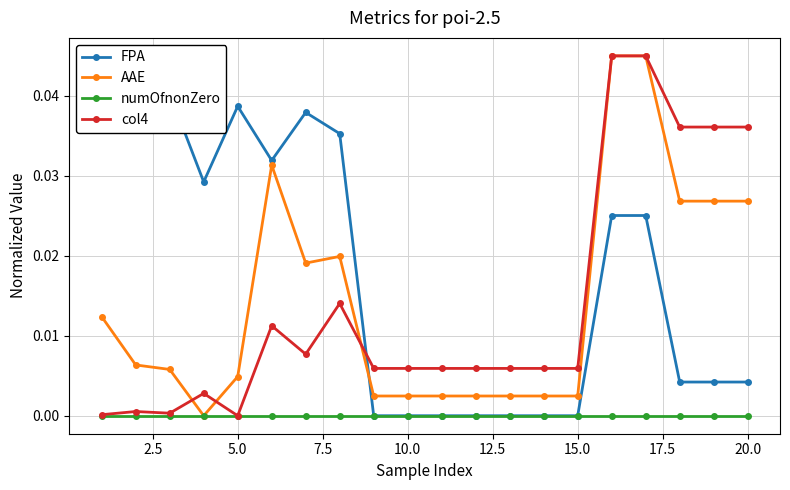

Which series ends up on top after the final intersection of FPA and AAE?

AAE